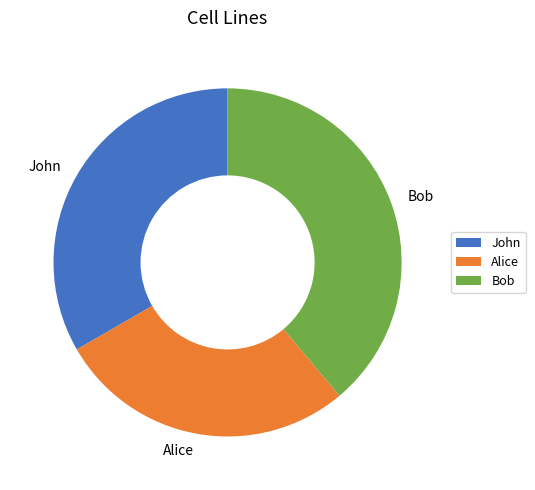

Do Alice and John together represent more than half of the pie?

Yes